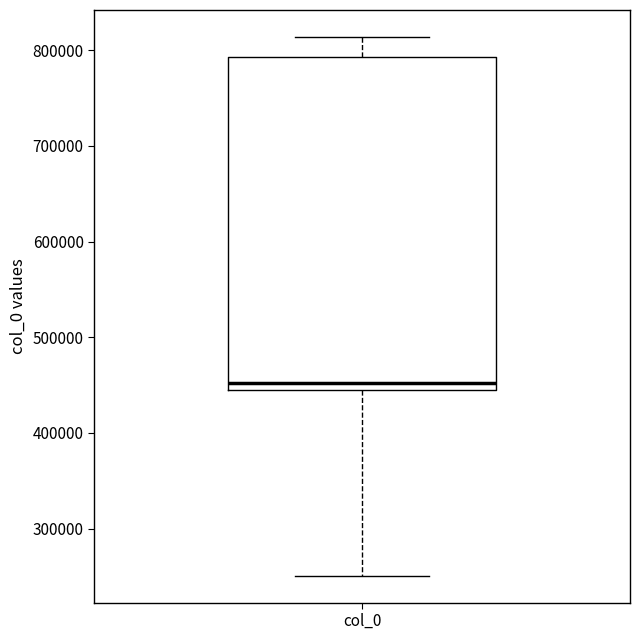

Read this box plot against the y-axis: the position of the median line, the range covered by the box, and the ends of both whiskers. The values are not printed on the chart, so give them approximately, as read against the axis.

median 450000, box 440000 to 790000, whiskers 250000 to 810000